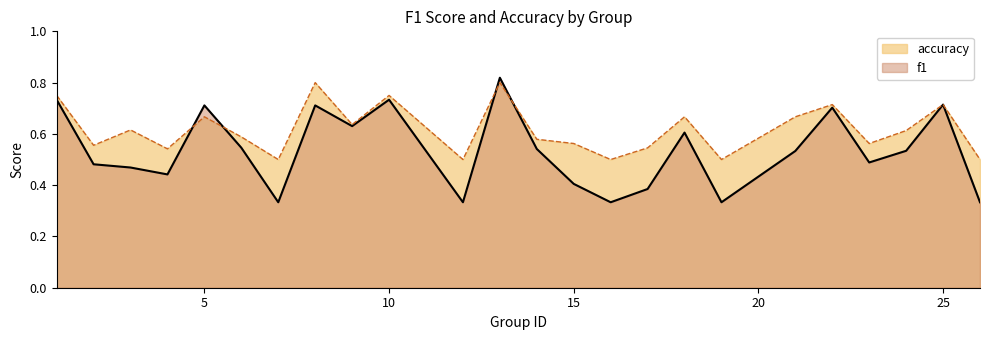

At which label is f1 closest to 0?

7